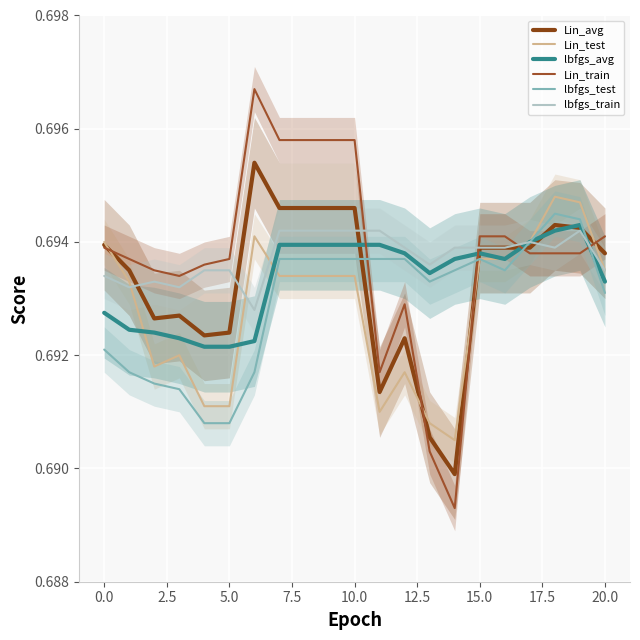

What is the sum of all Lin_train values?

14.6